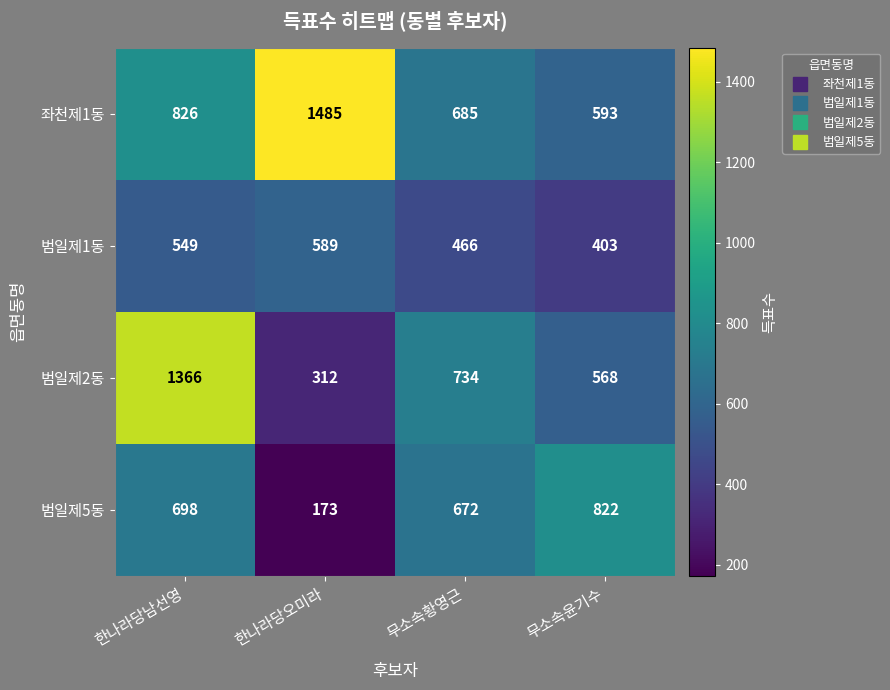

How many 좌천제1동 values are between 685 and 1485?

3